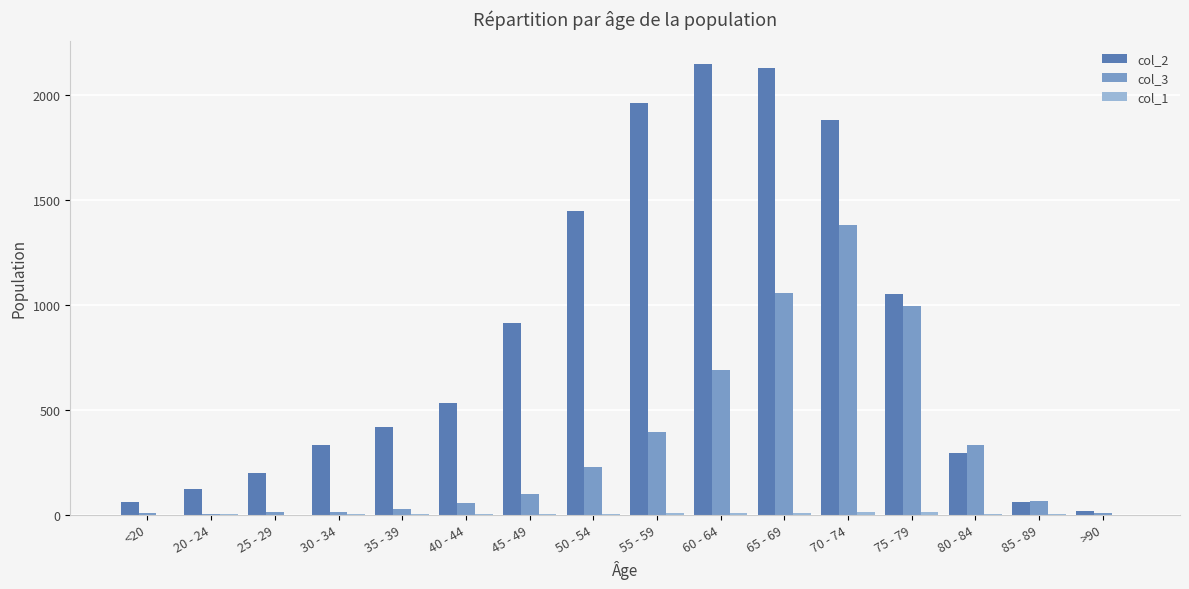

Is it true that col_3 equals 1381 at 70 - 74?

True